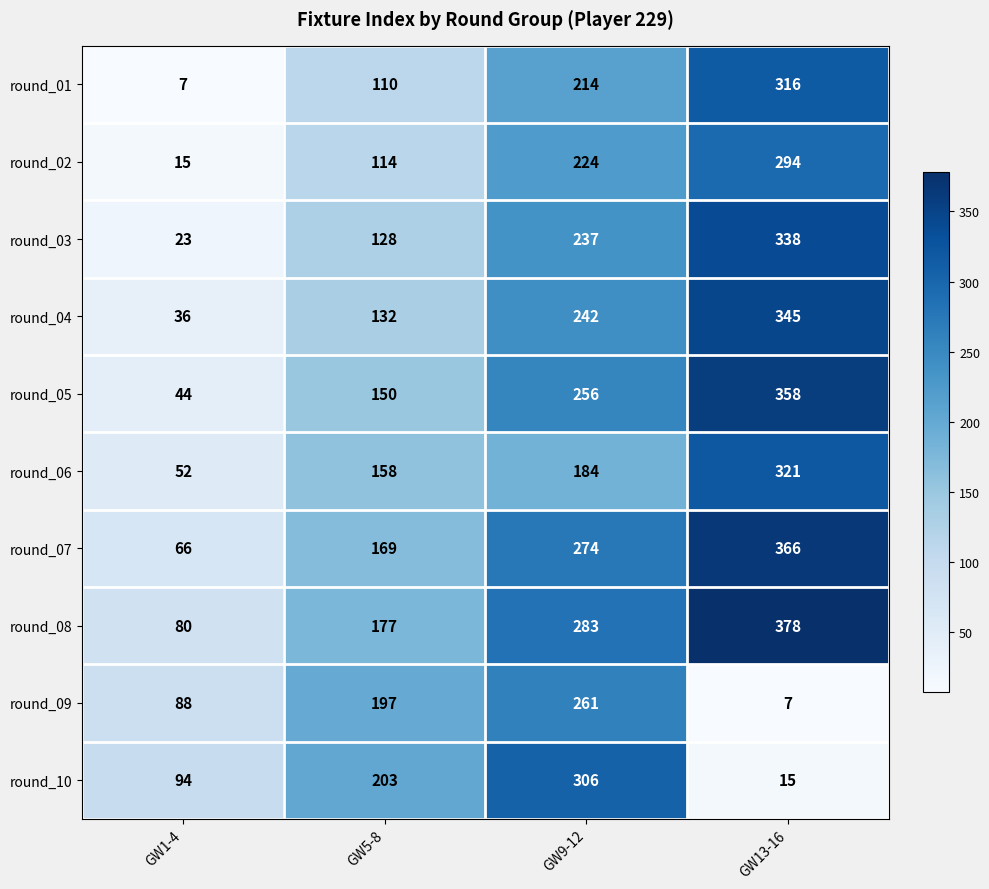

What is the difference between the second highest and minimum values in the round_09 series?

190